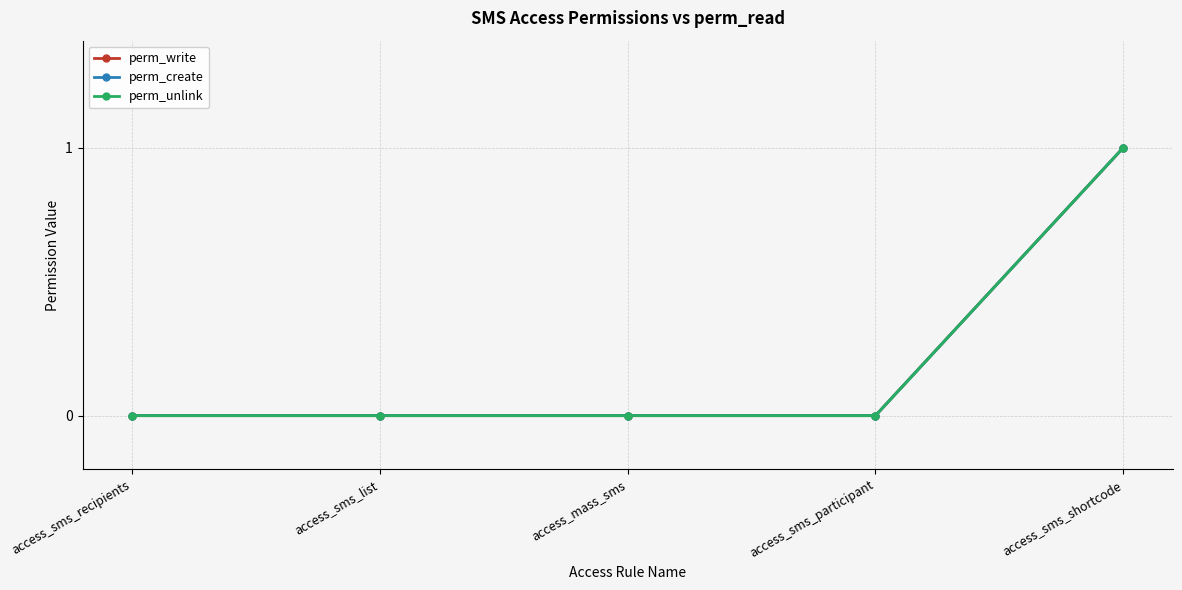

List the series in order of their peak value, lowest first.

perm_write, perm_create, perm_unlink